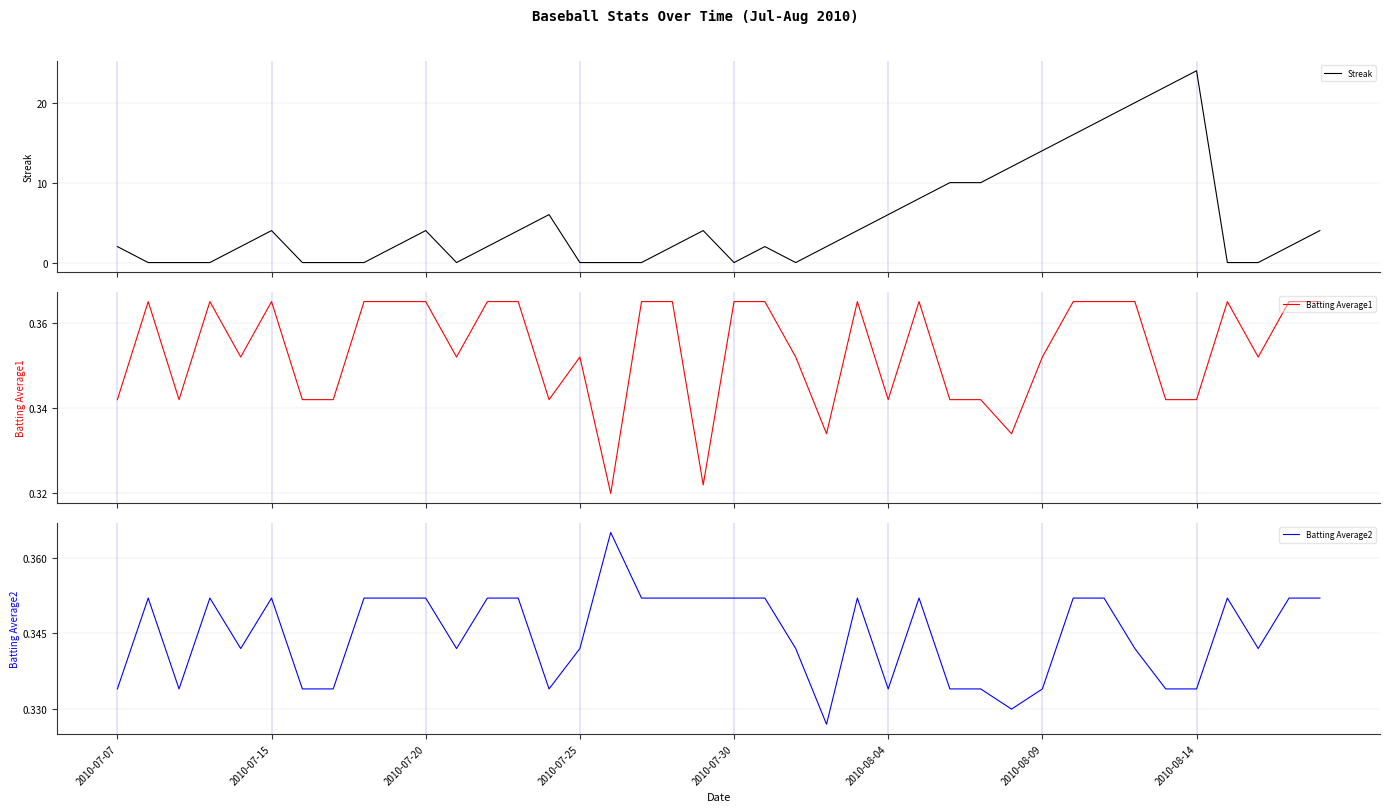

Which series has the largest range (max minus min)?

Streak